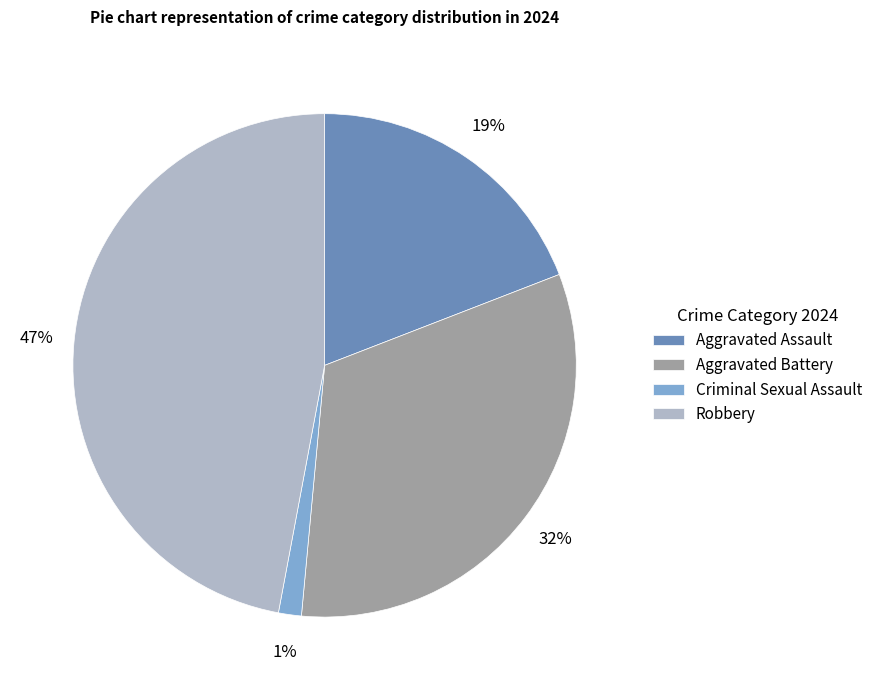

To the nearest percent, what is the difference between the Criminal Sexual Assault and Aggravated Assault slice percentages?

18%